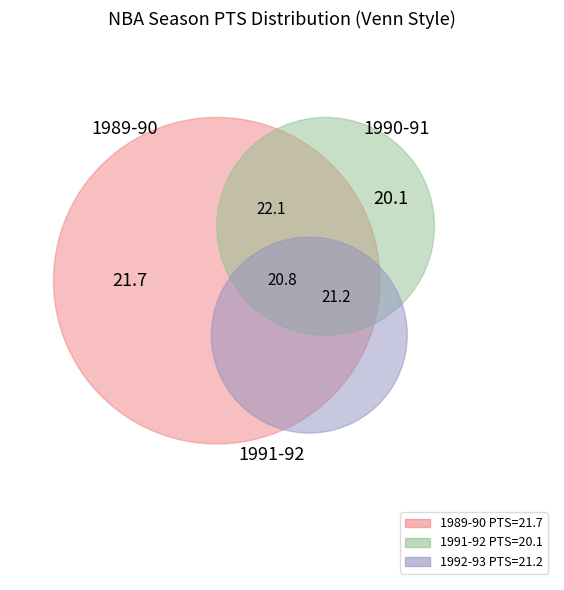

Combined, what portion of the pie is 1989-90 and 1991-92?

39.5%